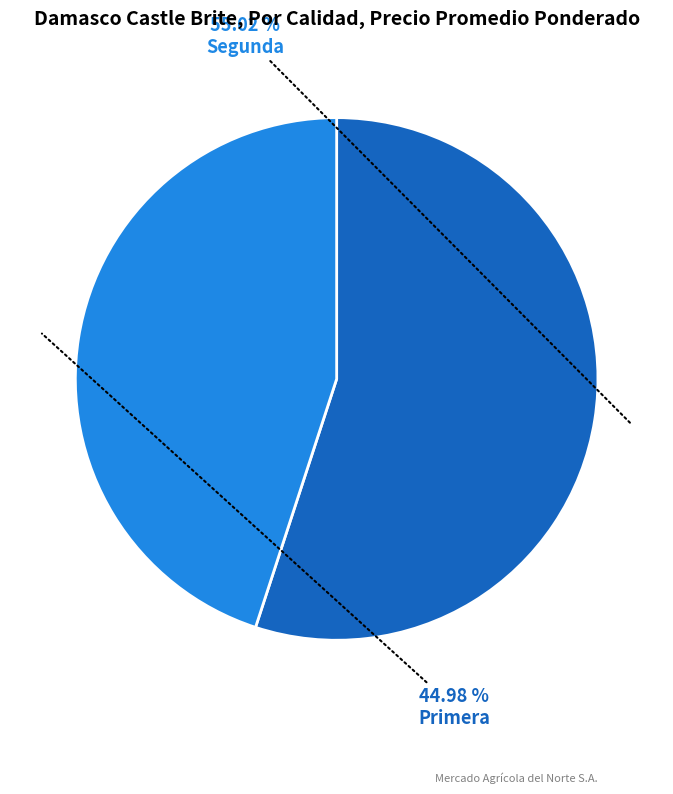

Which has a higher value, Segunda or Primera?

Segunda